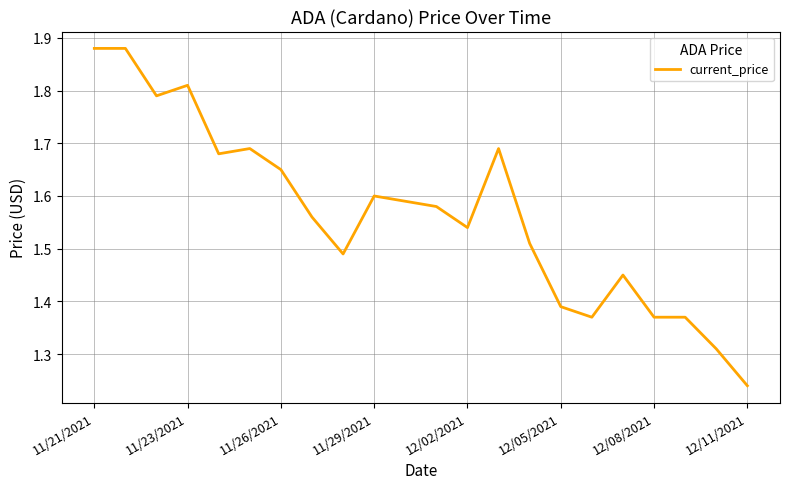

What is the difference between the maximum and minimum values?

0.6